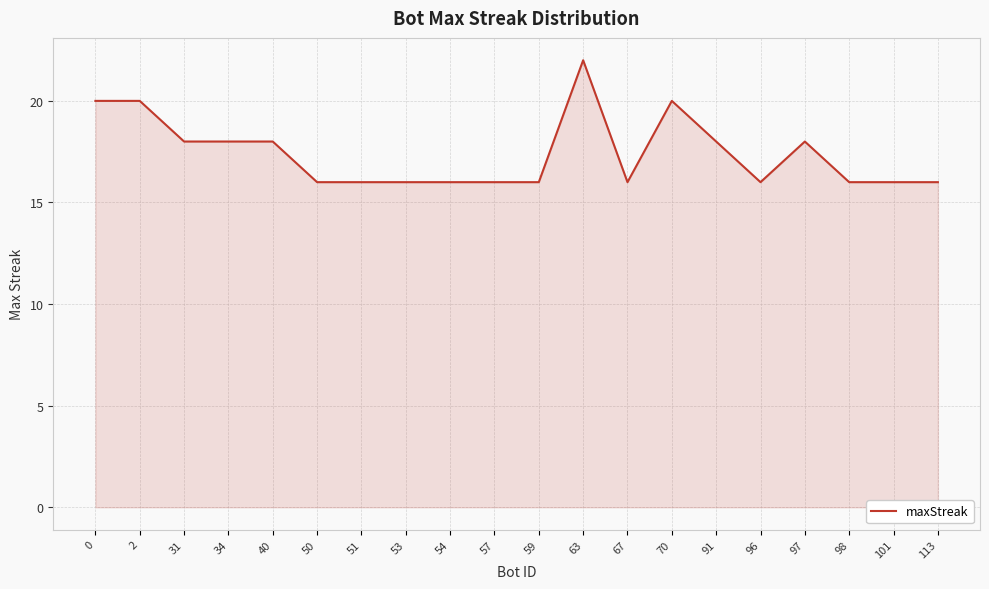

How many values are between 16 and 18?

16